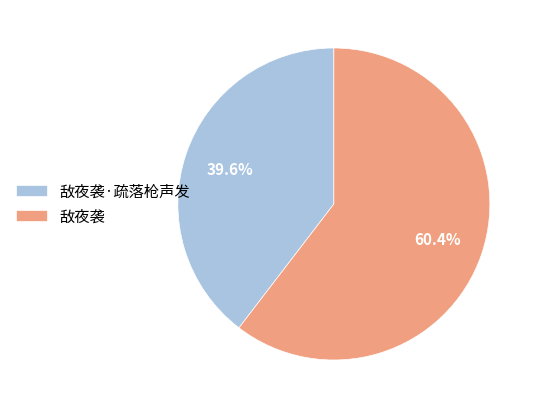

To the nearest percent, what is the combined percentage of 敌夜袭·疏落枪声发 and 敌夜袭?

100%